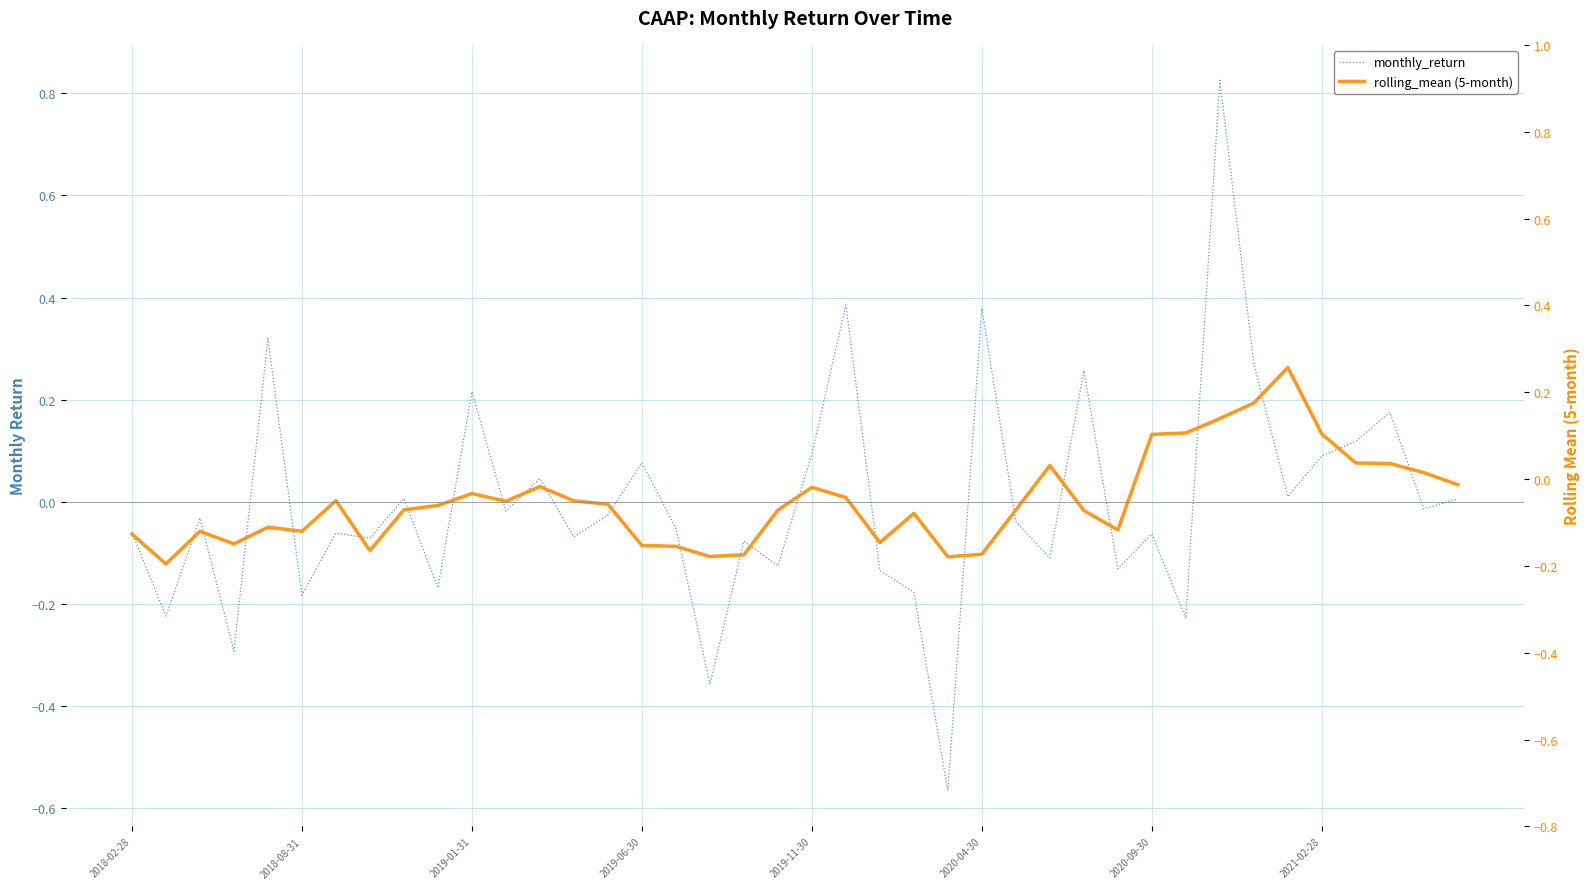

How many times do rolling_mean (5-month) and monthly_return cross each other?

25